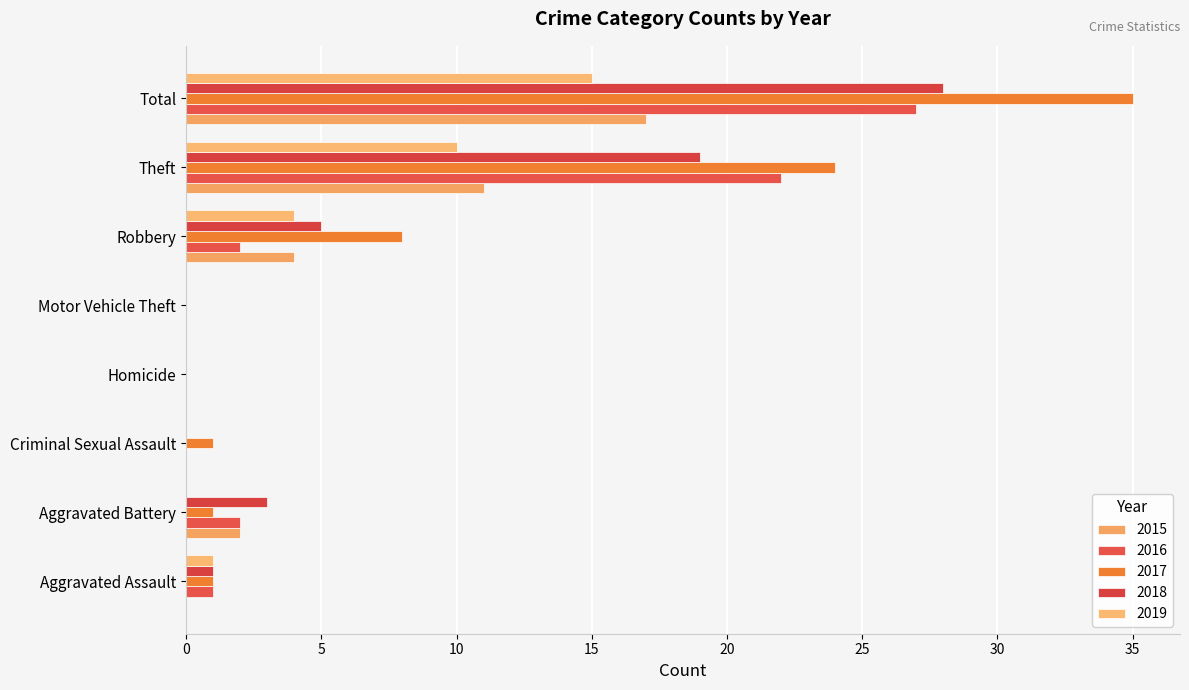

Which series has the largest range (max minus min)?

2017